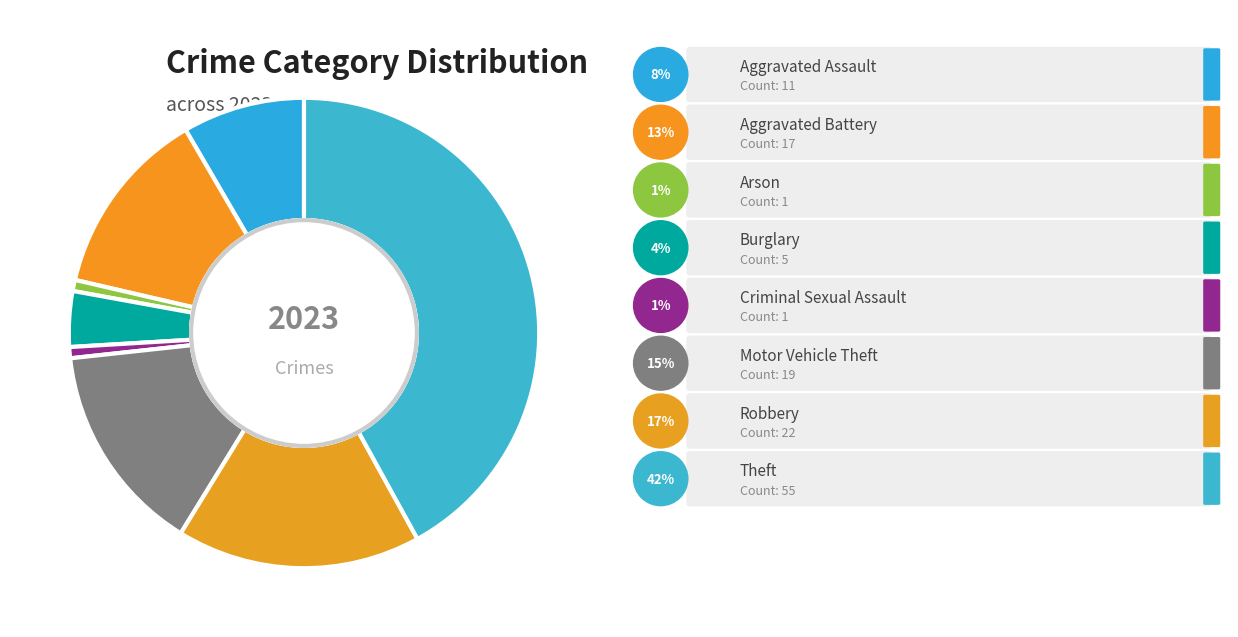

How many segments does this pie chart have?

8